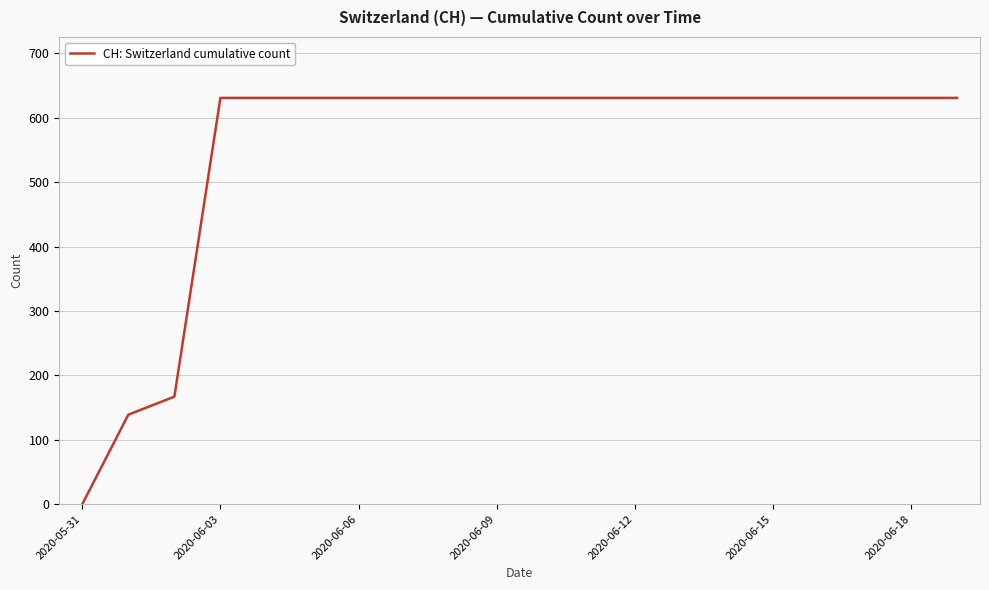

What is the maximum value shown in the chart?

631